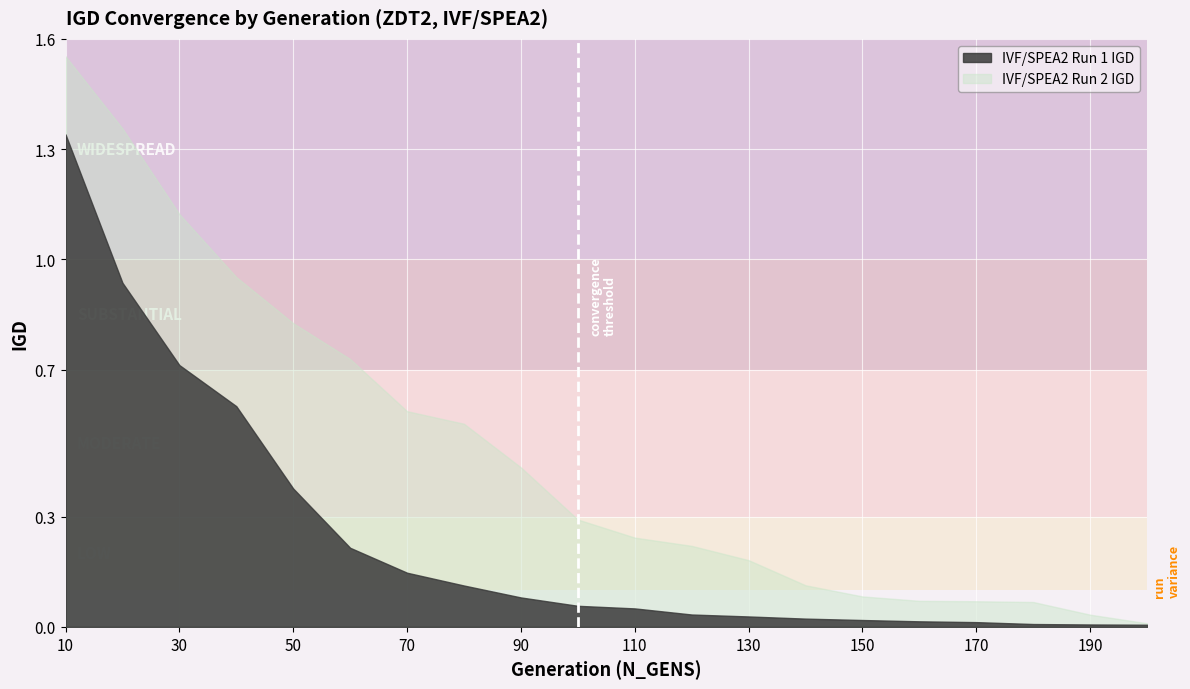

True or false: IVF/SPEA2 Run 2 IGD and IVF/SPEA2 Run 1 IGD cross at least once.

False